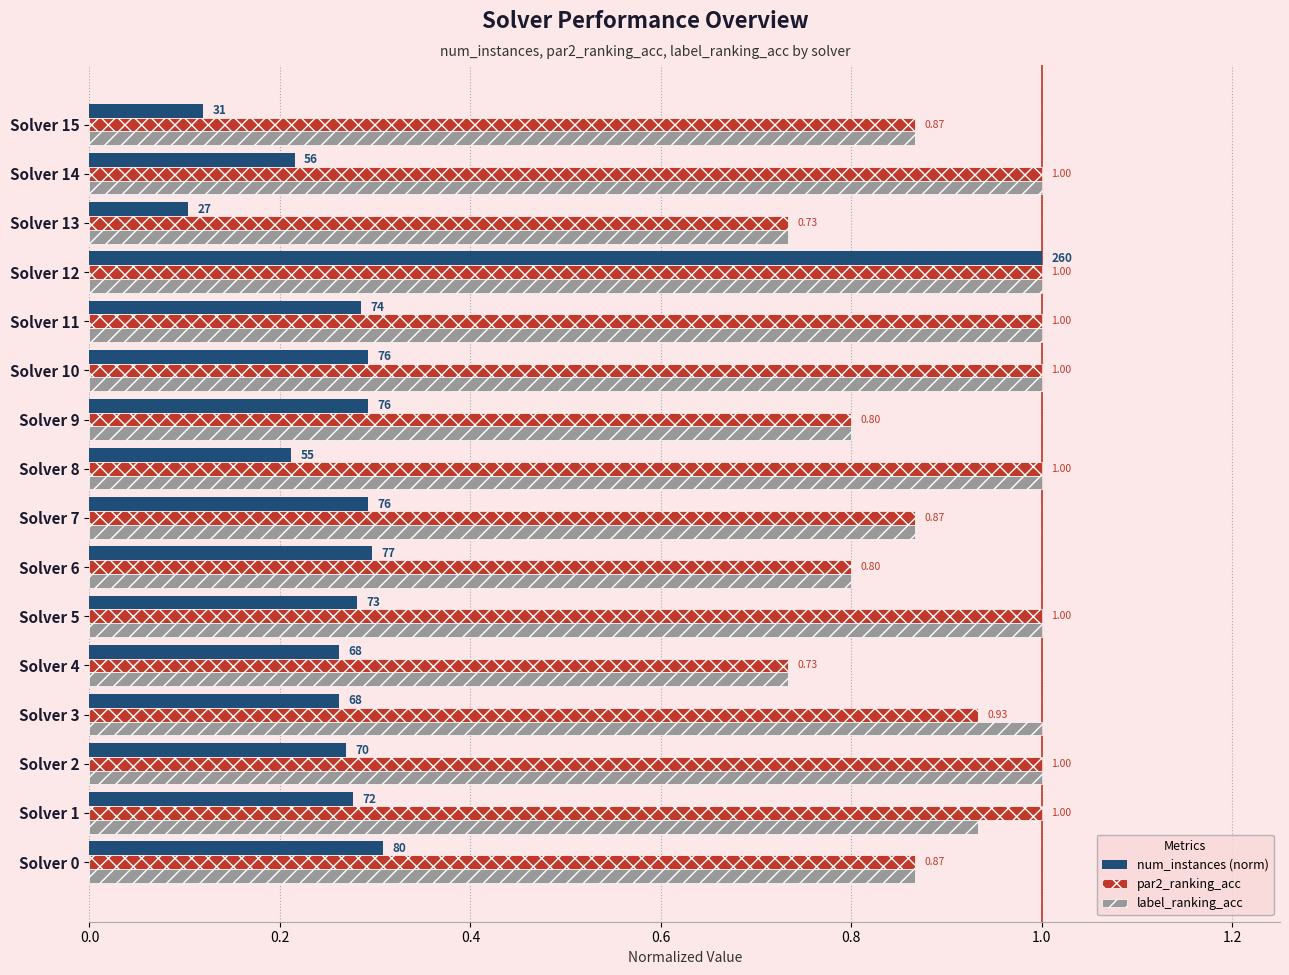

Is the value of label_ranking_acc at Solver 0 greater than the value of par2_ranking_acc at Solver 12?

No